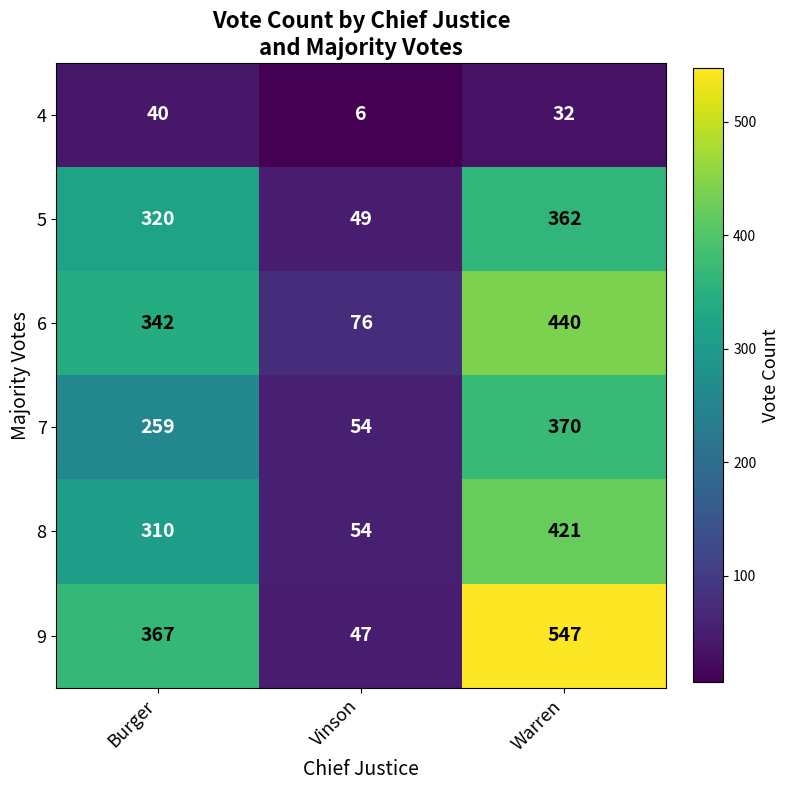

True or false: 7 has a value of 259 at Burger.

True